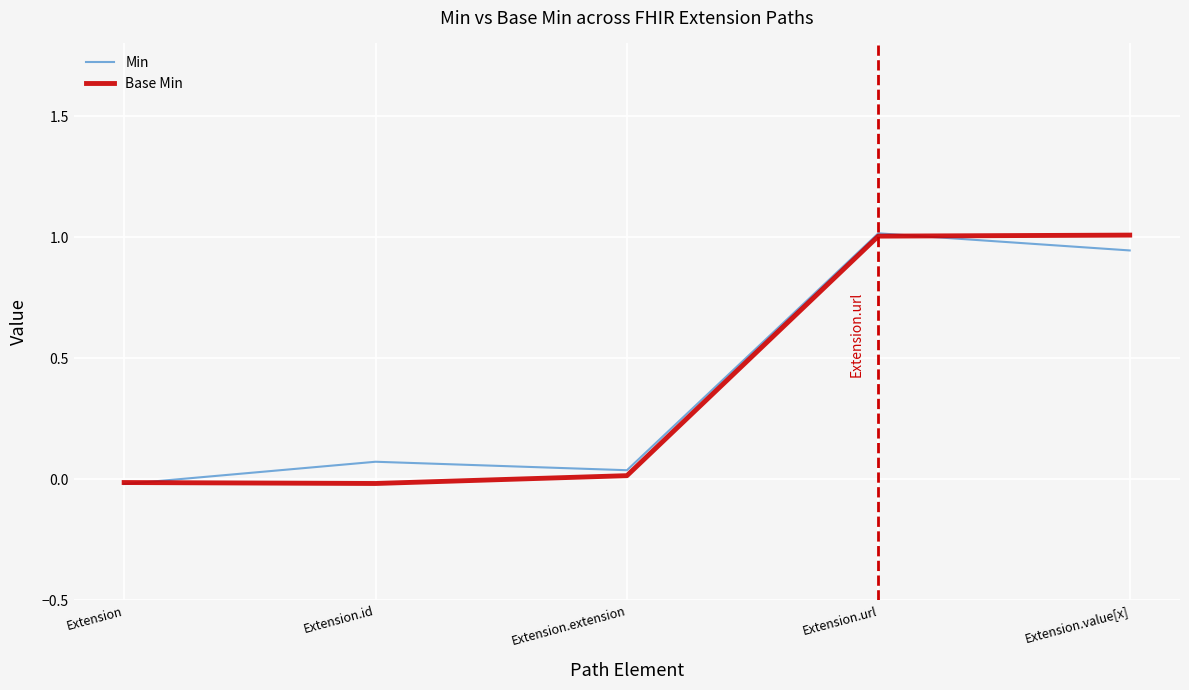

What position from the left is Extension.url?

4